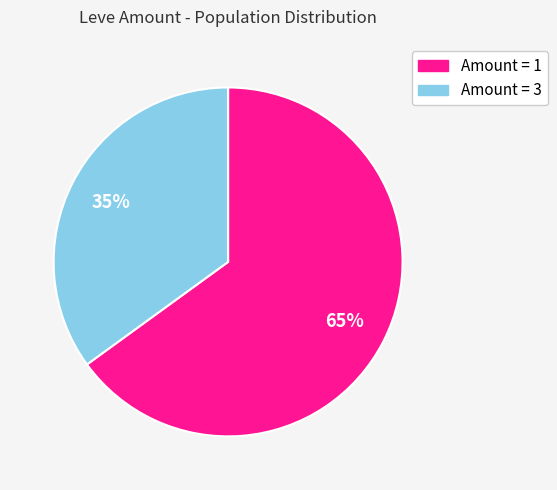

Count the number of slices in the pie.

2